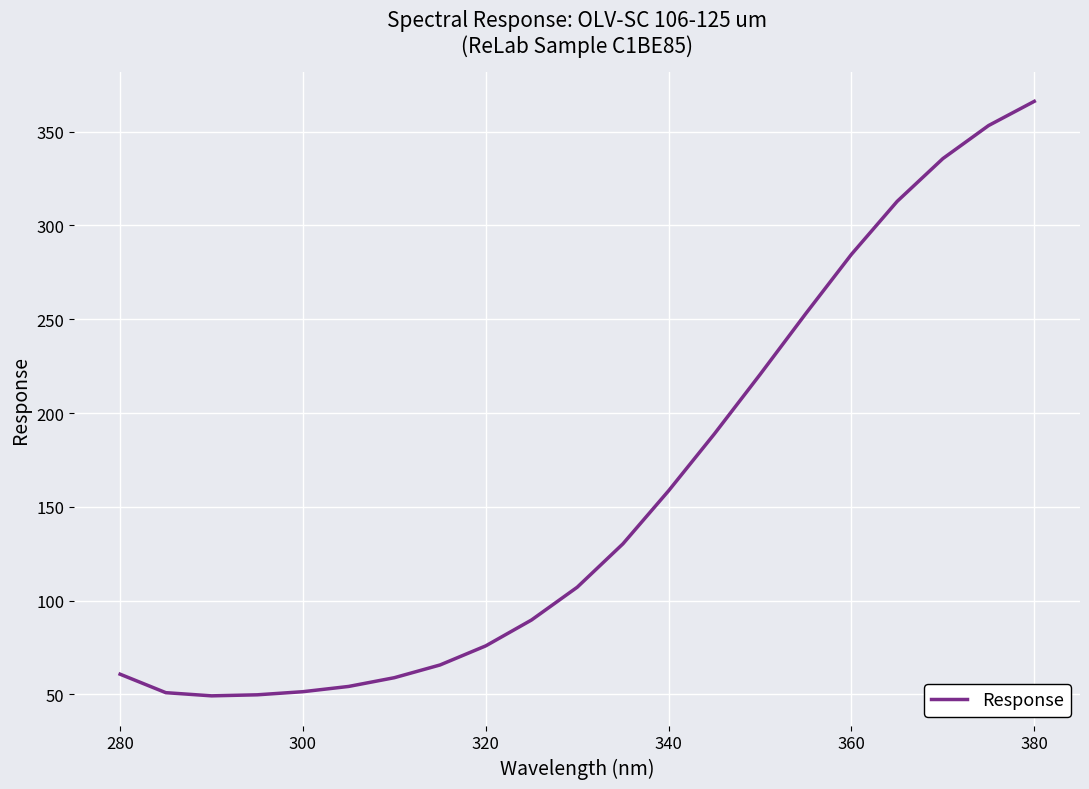

What is the maximum value shown in the chart?

366.1